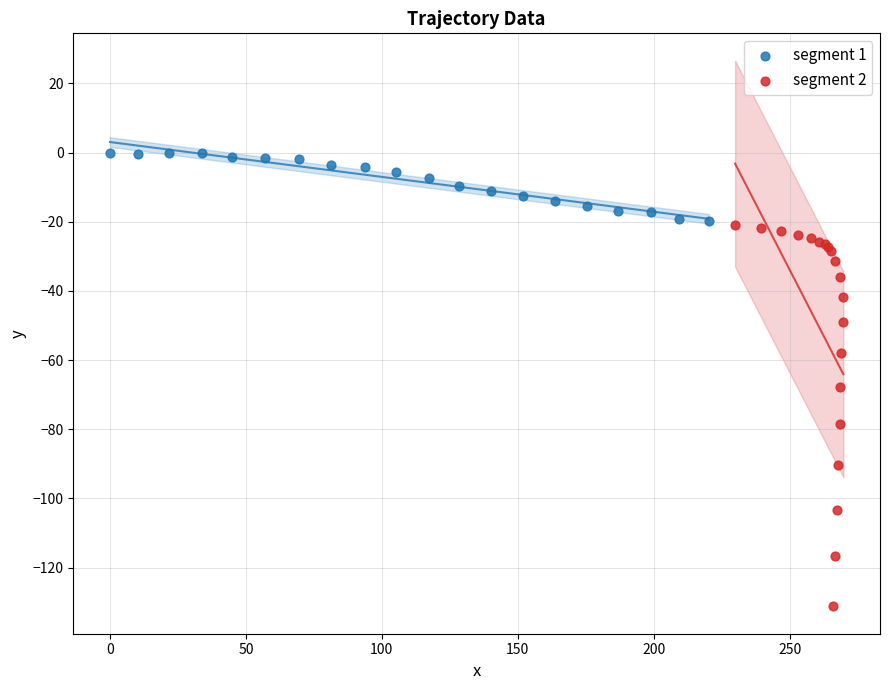

What are all the series names shown in the legend?

segment 1, segment 2